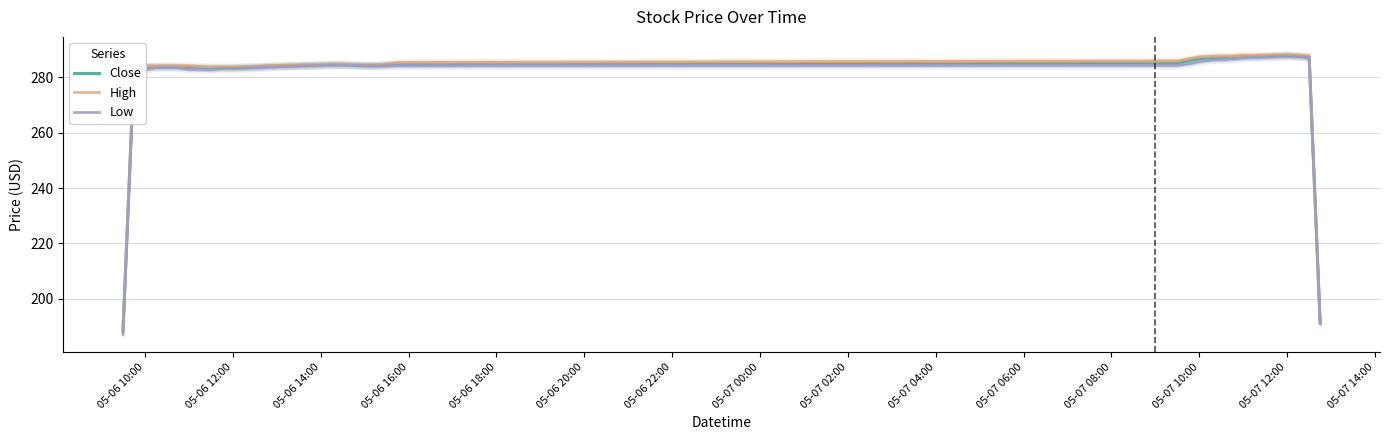

What is the minimum value for Low?

187.2